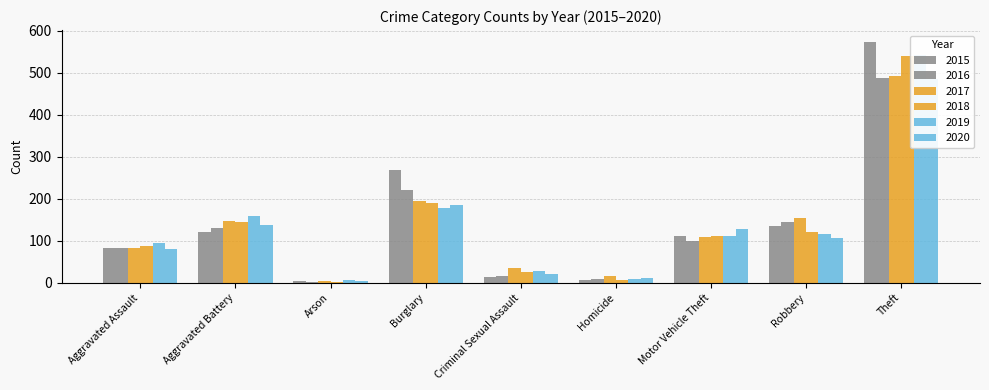

What are all the series names shown in the legend?

2015, 2016, 2017, 2018, 2019, 2020